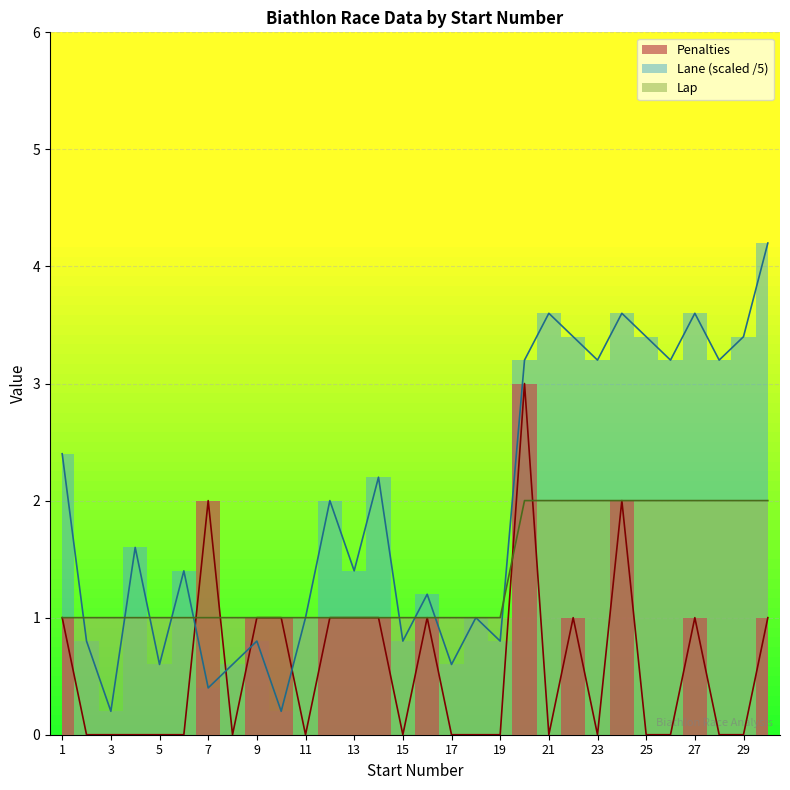

Is this an area chart (filled region under the line)?

No